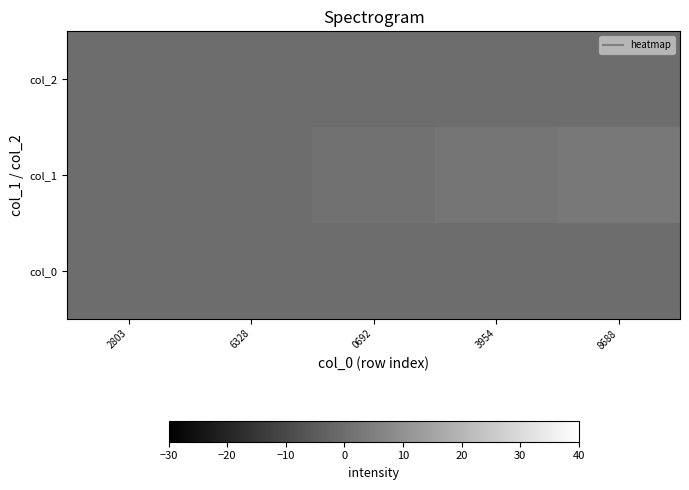

At which category is the sum across all series the highest?

8688